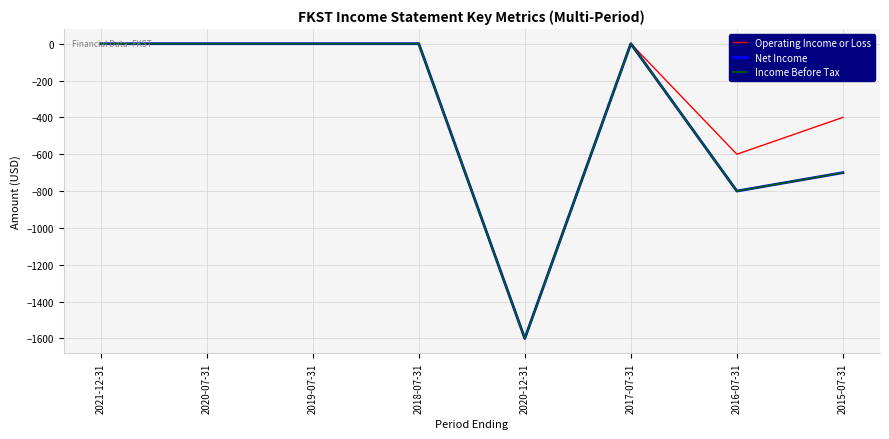

At which category does Income Before Tax reach its first local peak?

2017-07-31